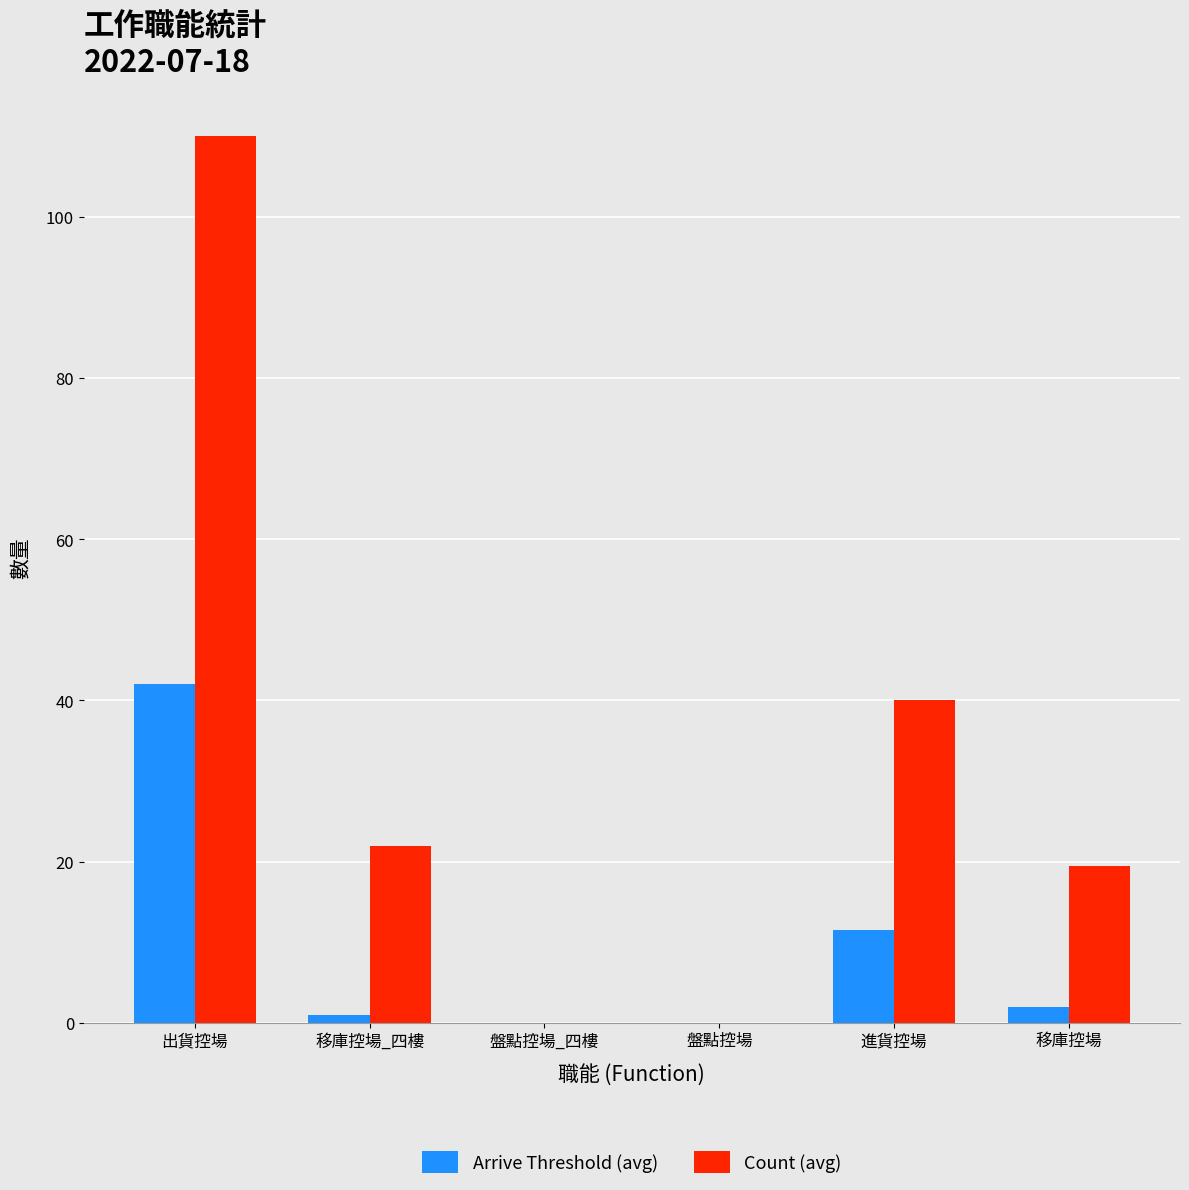

Is it true that Count (avg) equals 10.7 at 移庫控場_四樓?

False